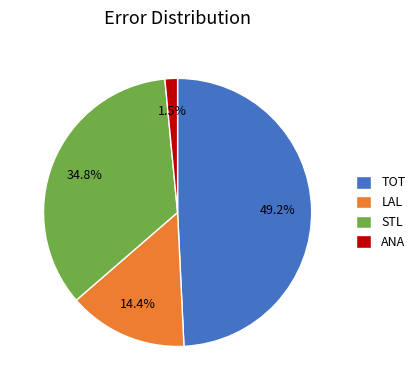

To the nearest percent, what is the difference between the LAL and TOT slice percentages?

35%